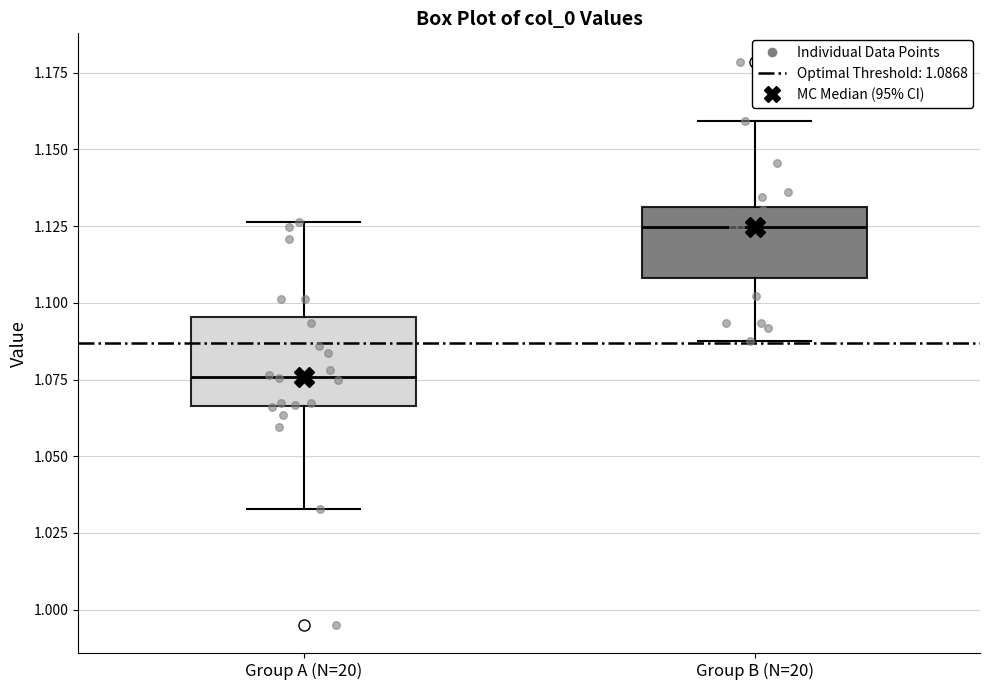

Which box is the tallest, from its lower edge to its upper edge?

Group A (N=20)